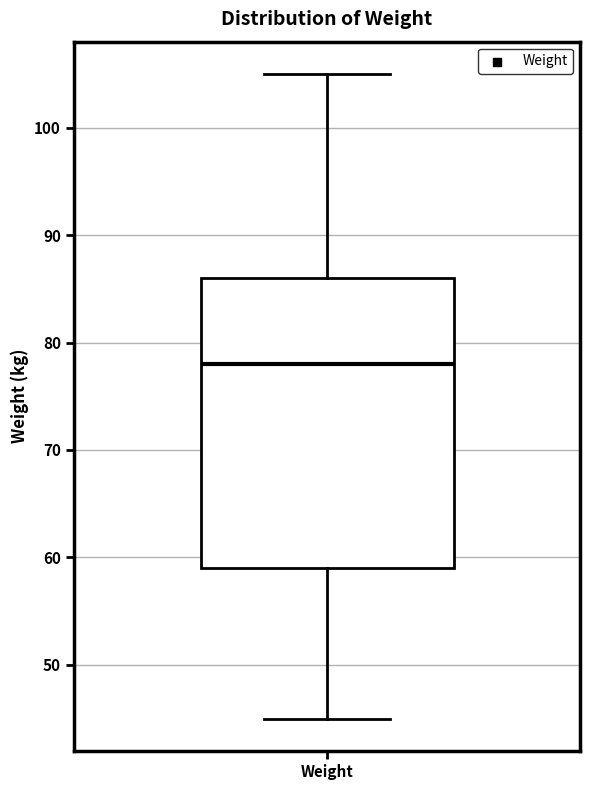

Where does the upper whisker of the box for Weight end on the y-axis? The values are not printed on the chart, so give them approximately, as read against the axis.

105